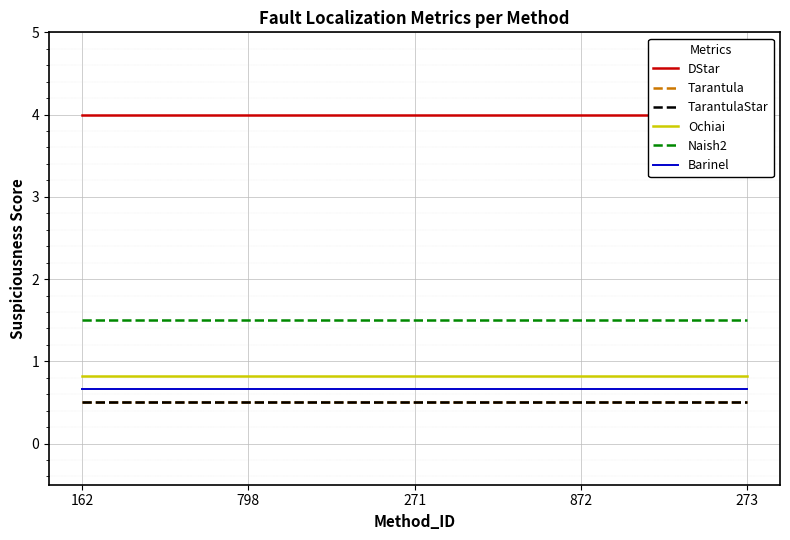

What is the total value across all series at 162?

8.0